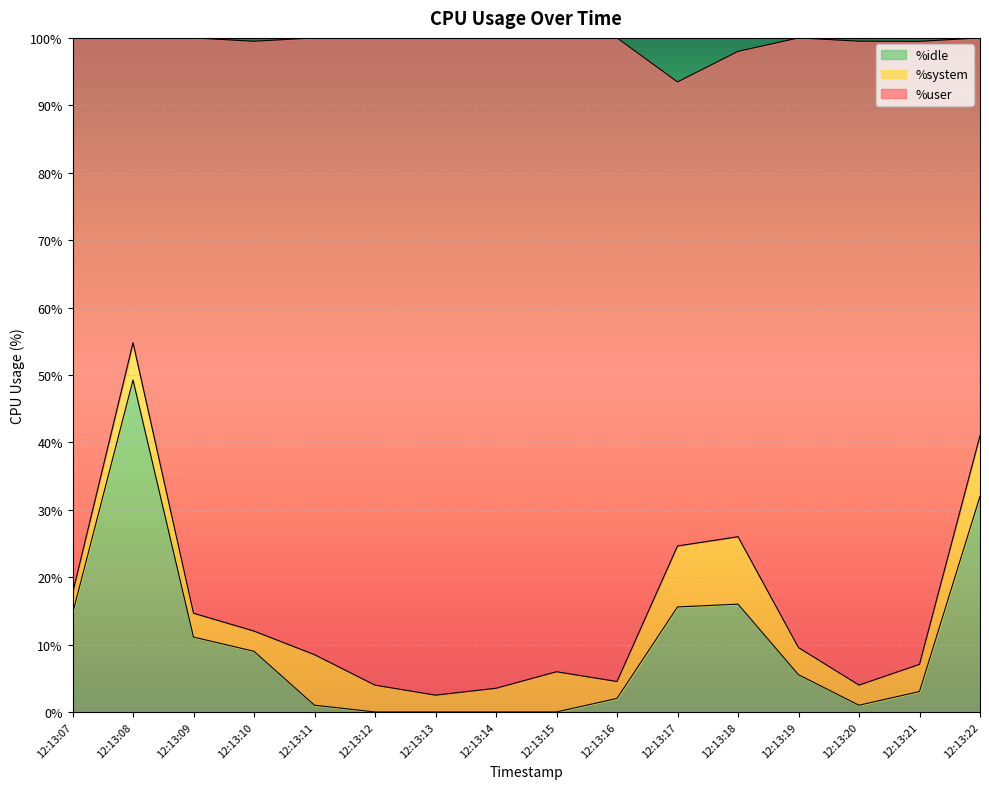

What is the difference between the %idle values at 12:13:16 and 12:13:10?

7.0